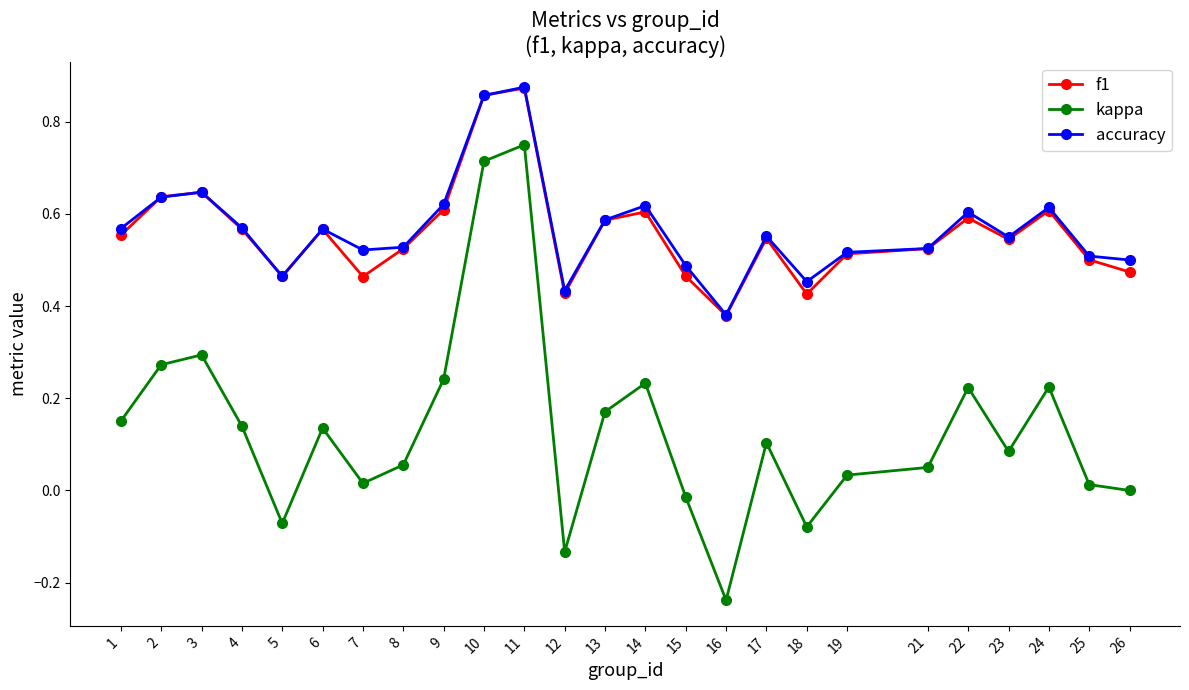

At 18, list the series in order from smallest to largest.

kappa, f1, accuracy